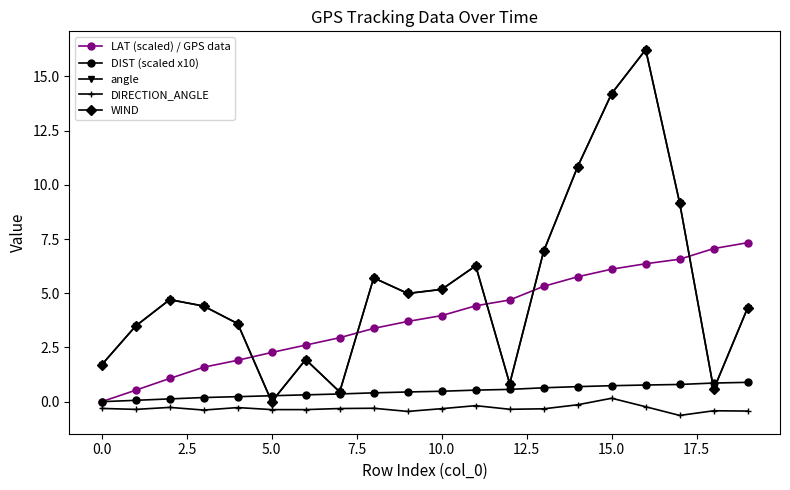

Reading left to right, extract all data points from this chart.

LAT (scaled) / GPS data: 0.0	0.5	1.1	1.6	1.9	2.3	2.6	3.0	3.4	3.7	4.0	4.4	4.7	5.3	5.8	6.1	6.4	6.6	7.1	7.3
DIST (scaled x10): 0.0	0.1	0.1	0.2	0.2	0.3	0.3	0.4	0.4	0.4	0.5	0.5	0.6	0.6	0.7	0.7	0.8	0.8	0.9	0.9
angle: 1.7	3.5	4.7	4.4	3.6	0.0	1.9	0.5	5.7	5.0	5.2	6.3	0.8	6.9	10.8	14.2	16.2	9.2	0.6	4.3
DIRECTION_ANGLE: -0.3	-0.4	-0.3	-0.4	-0.3	-0.4	-0.4	-0.3	-0.3	-0.4	-0.3	-0.2	-0.4	-0.3	-0.1	0.2	-0.2	-0.6	-0.4	-0.4
WIND: 1.7	3.5	4.7	4.4	3.6	0.0	1.9	0.5	5.7	5.0	5.2	6.3	0.8	6.9	10.8	14.2	16.2	9.2	0.6	4.3